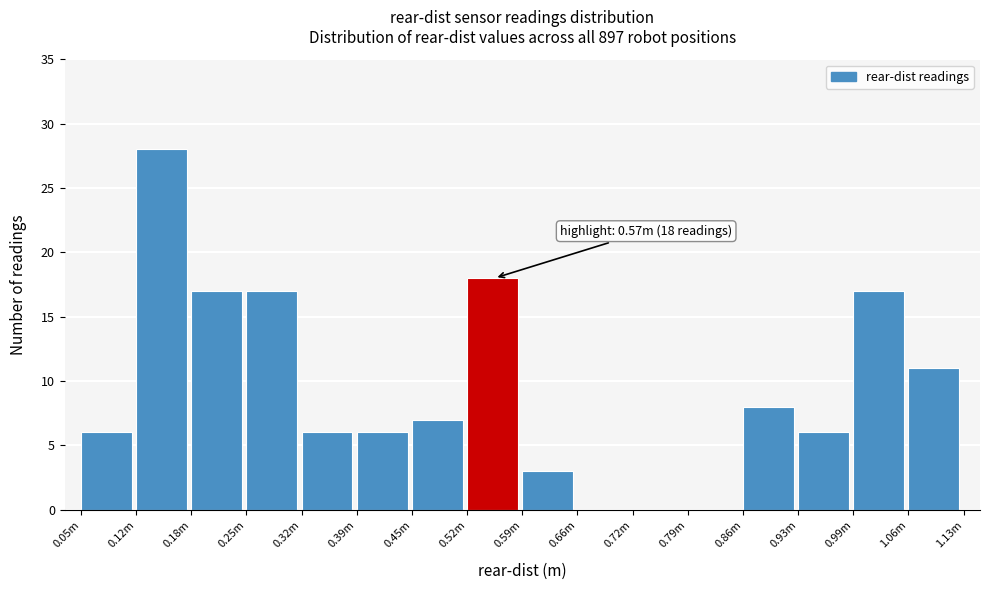

Reading left to right, extract all data points from this chart.

0.05m=6	0.12m=28	0.18m=17	0.25m=17	0.32m=6	0.39m=6	0.45m=7	0.52m=18	0.59m=3	0.66m=0	0.72m=0	0.79m=0	0.86m=8	0.93m=6	0.99m=17	1.06m=11